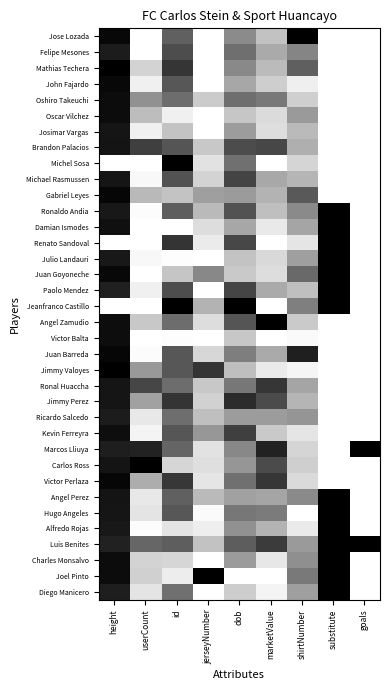

List the series in order of their peak value, highest first.

Jose Lozada, Mathias Techera, Michel Sosa, Ronaldo Andia, Damian Ismodes, Renato Sandoval, Julio Landauri, Juan Goyoneche, Paolo Mendez, Jeanfranco Castillo, Angel Zamudio, Marcos Lliuya, Carlos Ross, Angel Perez, Hugo Angeles, Alfredo Rojas, Luis Benites, Charles Monsalvo, Joel Pinto, Diego Manicero, Jimmy Valoyes, Gabriel Leyes, Juan Barreda, Victor Perlaza, John Fajardo, Oshiro Takeuchi, Oscar Vilchez, Victor Balta, Kevin Ferreyra, Brandon Palacios, Josimar Vargas, Michael Rasmussen, Ronal Huaccha, Jimmy Perez, Felipe Mesones, Ricardo Salcedo